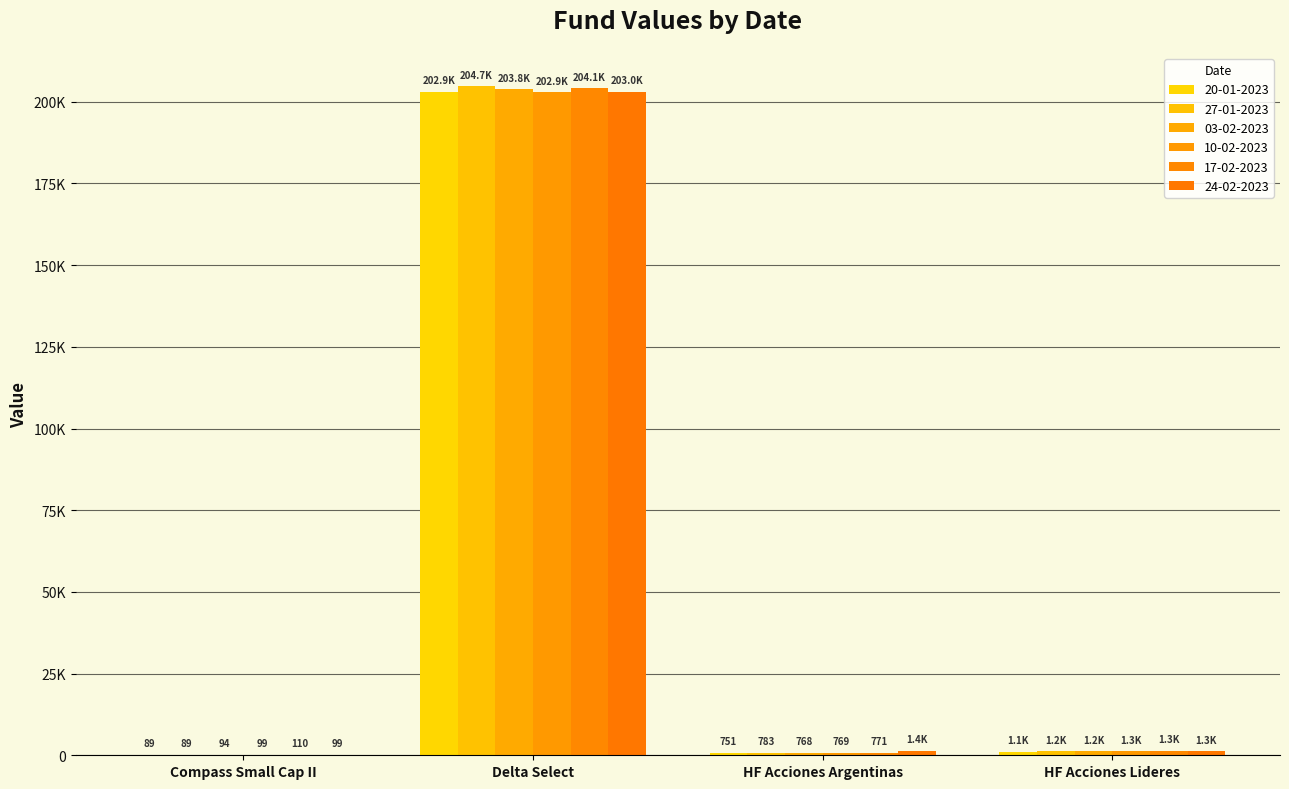

Is it true that 03-02-2023 equals 1211.5 at HF Acciones Lideres?

True